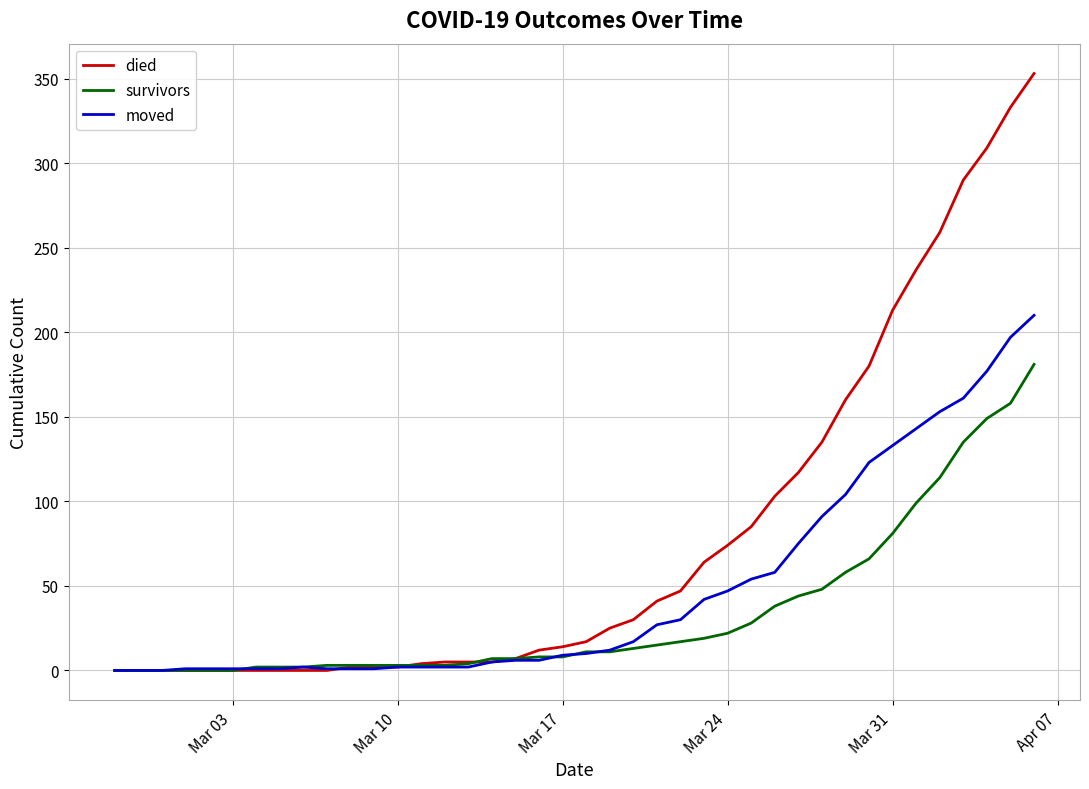

Which series has the widest spread of values?

died